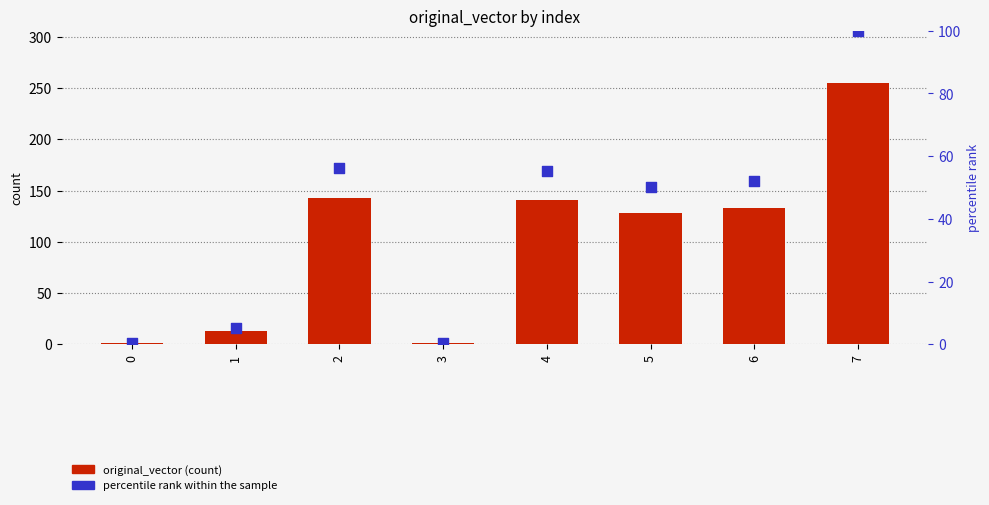

What is the total value across all series at 1?

18.1